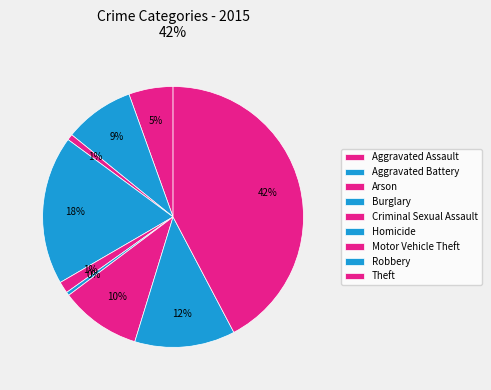

What is the largest slice in the pie chart?

Theft